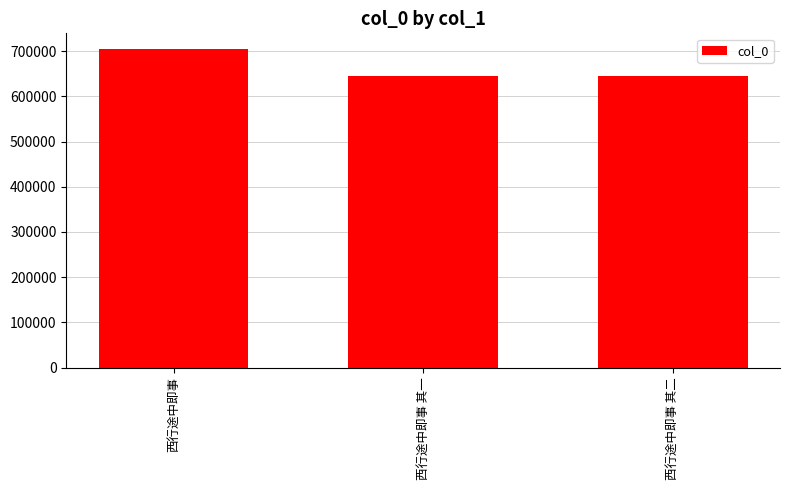

How many bars are there in total?

3